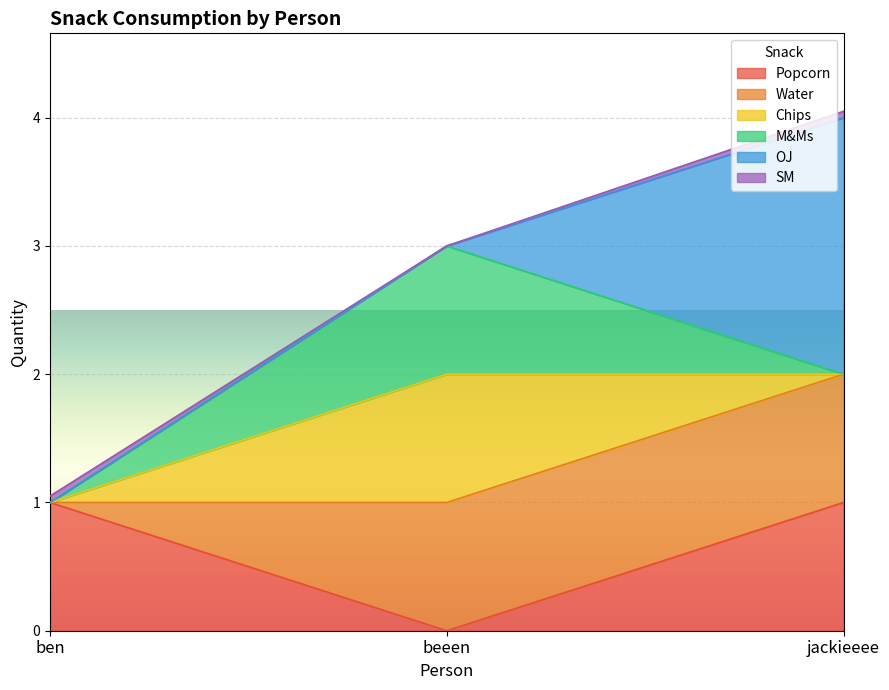

How many lines are shown in the chart?

6